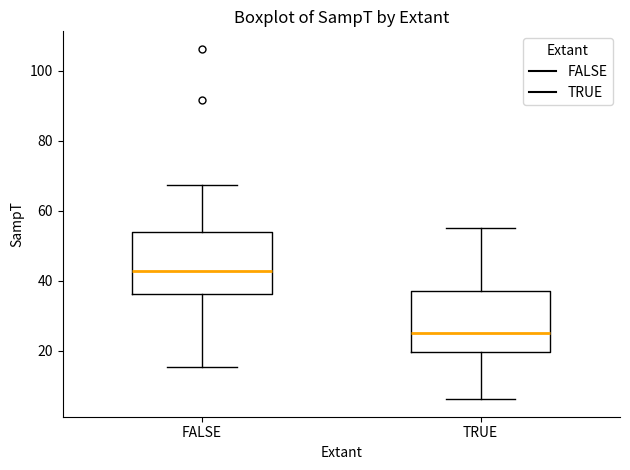

Which box's median line is the lowest?

TRUE